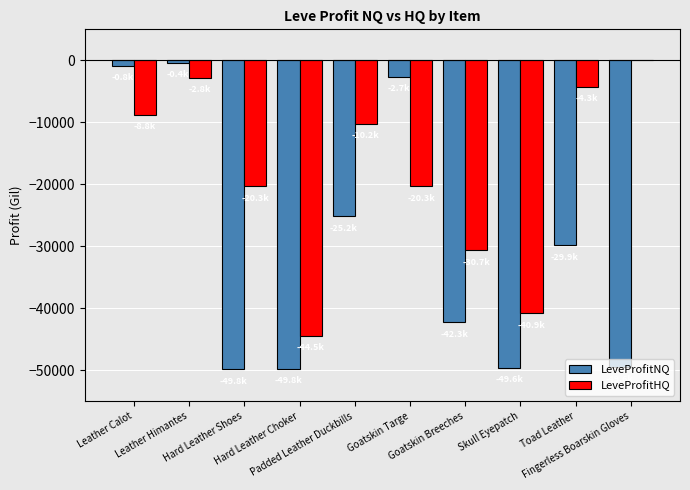

At which category is the sum across all series the highest?

Leather Himantes